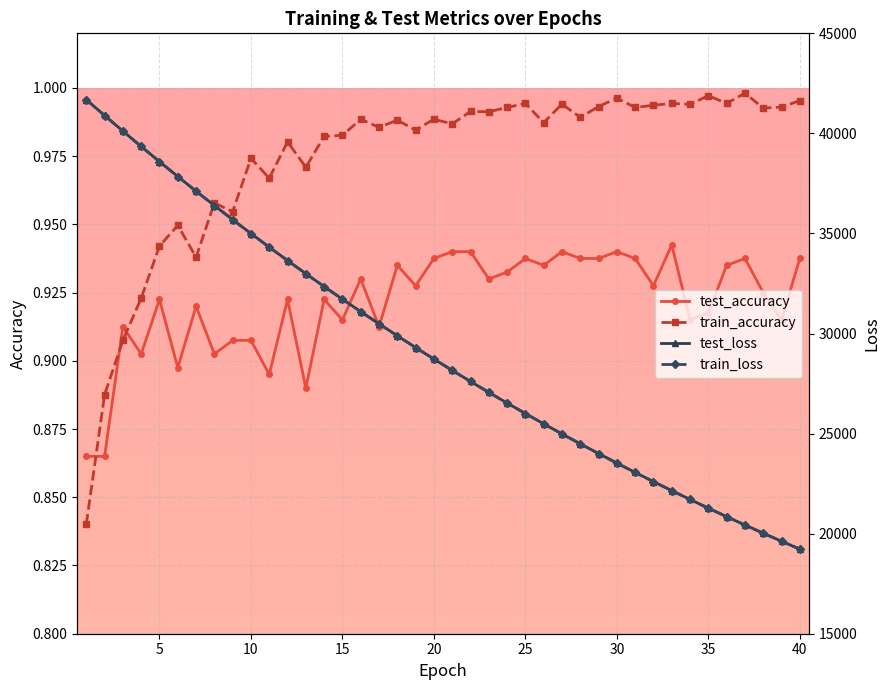

Does the chart have visible grid lines?

Yes